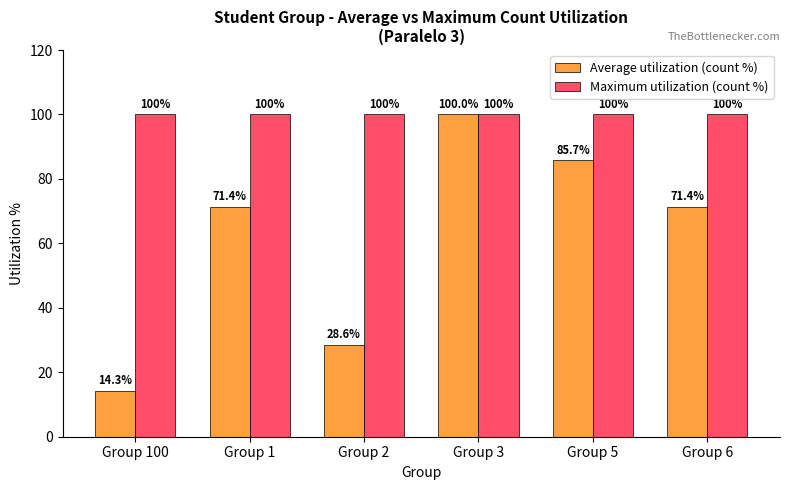

What position from the right is Group 2?

4